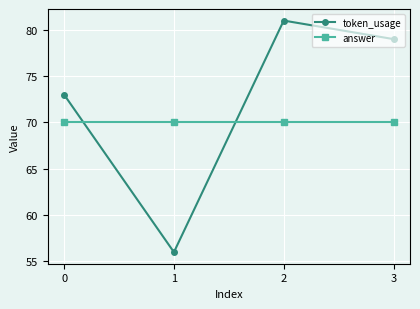

At how many categories does at least one series exceed 66?

4